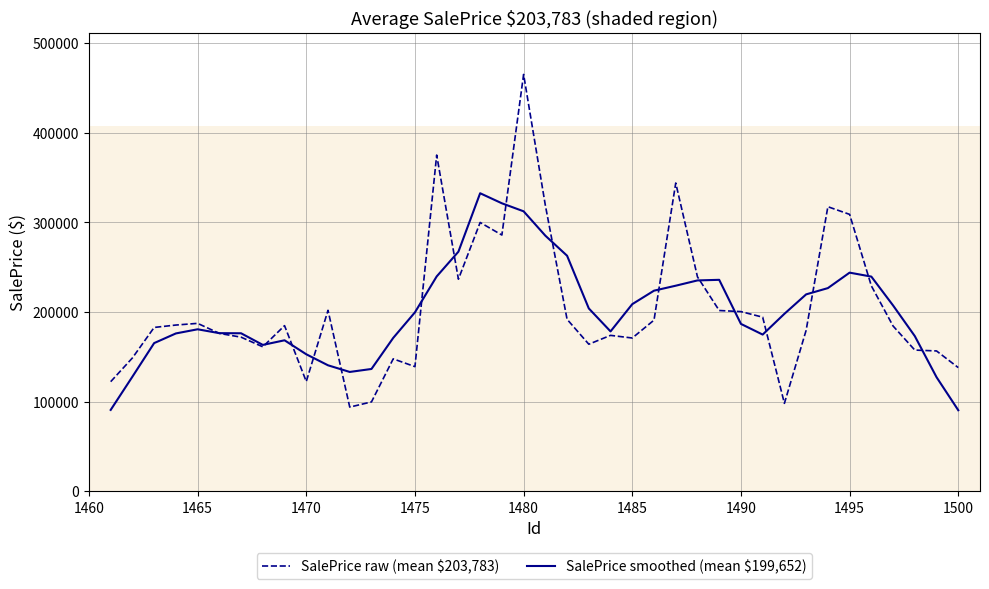

After their last crossing, which series has the higher values: SalePrice raw (mean $203,783) or SalePrice smoothed (mean $199,652)?

SalePrice raw (mean $203,783)